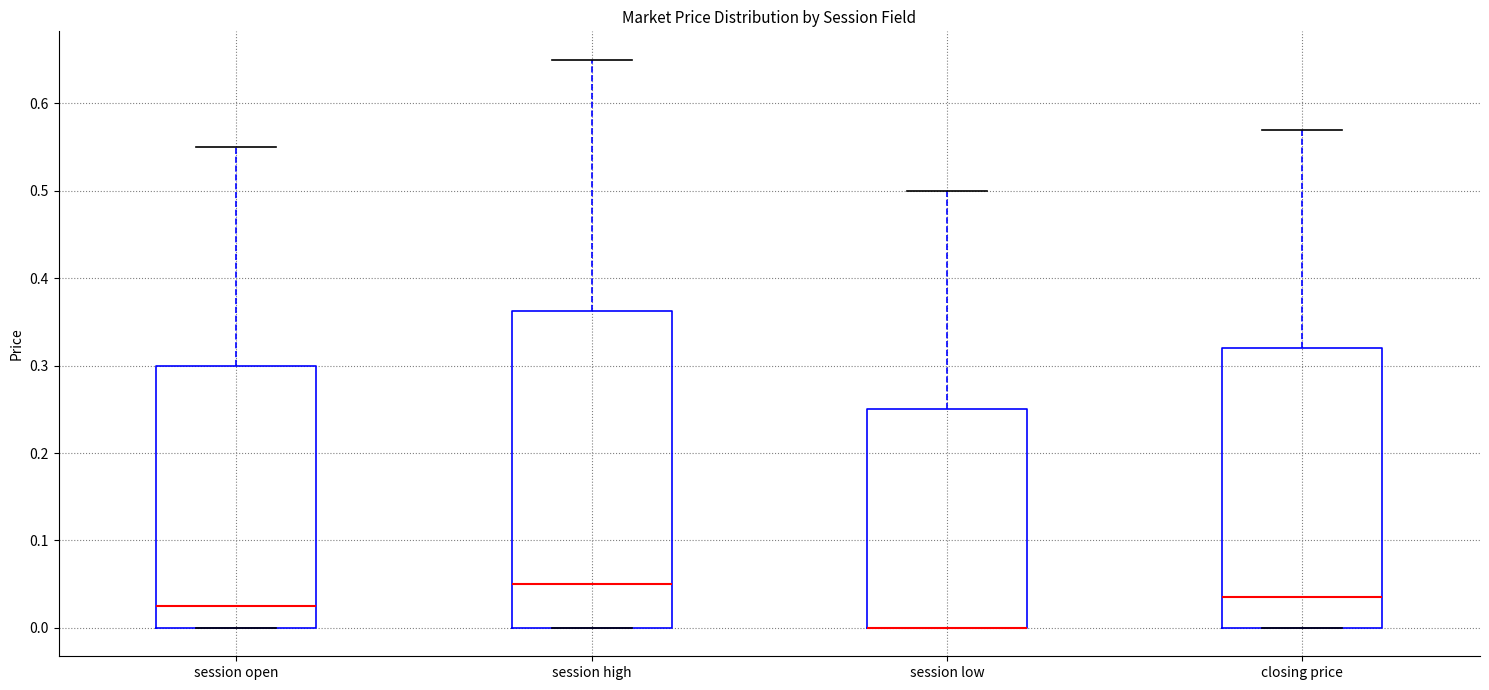

Reading left to right, read every box against the y-axis: the position of its median line, the range the box covers, and the ends of its whiskers. The values are not printed on the chart, so give them approximately, as read against the axis.

session open: median 0.03, box 0.00 to 0.30, whiskers 0.00 to 0.55
session high: median 0.05, box 0.00 to 0.36, whiskers 0.00 to 0.65
session low: median 0.00 (drawn on the box's lower edge), box 0.00 to 0.25, whiskers 0.00 to 0.50
closing price: median 0.04, box 0.00 to 0.32, whiskers 0.00 to 0.57